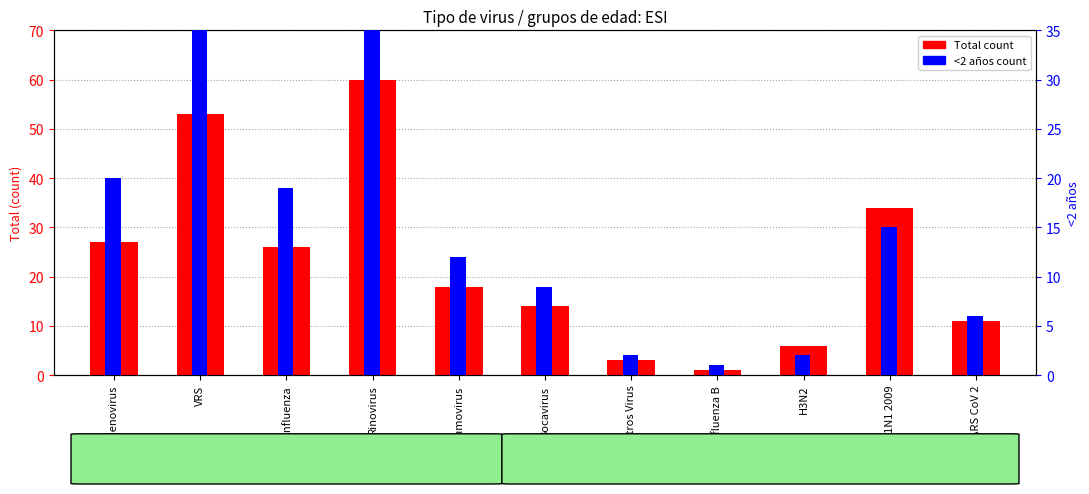

What is the sum of all Total values?

253